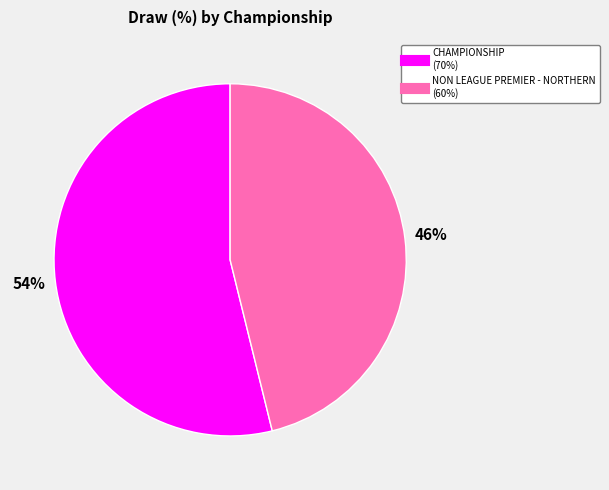

What percentage is the NON LEAGUE PREMIER - NORTHERN slice, to the nearest percent?

46%